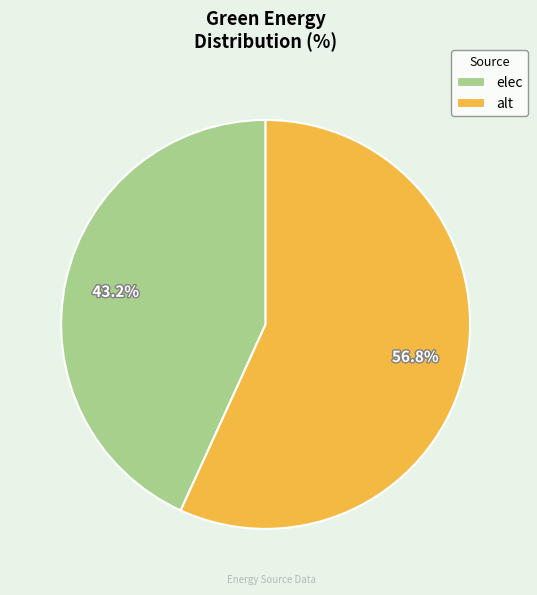

To the nearest percent, what portion does elec represent?

43%